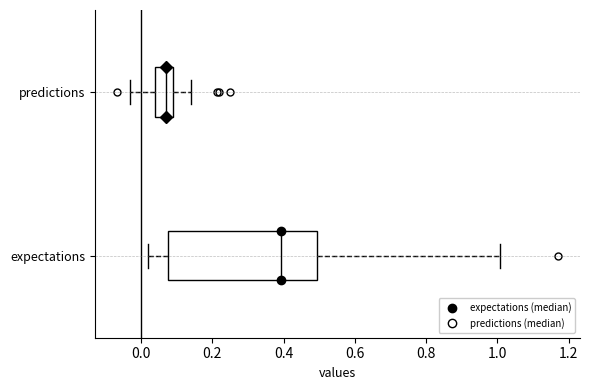

Which box's median line is the furthest to the left?

predictions